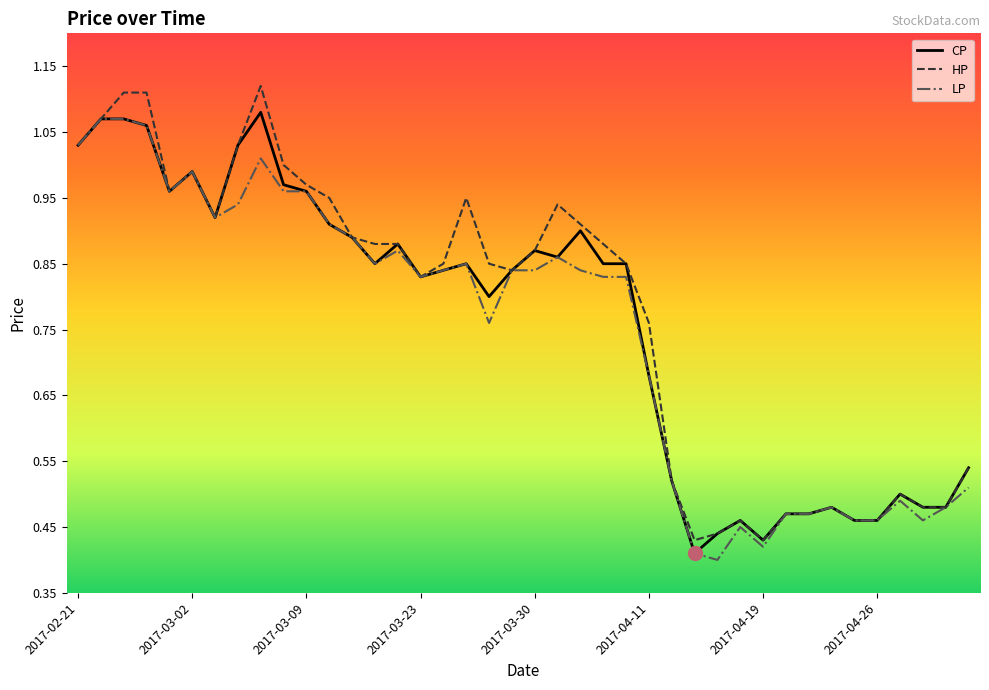

Which series has the largest range (max minus min)?

HP